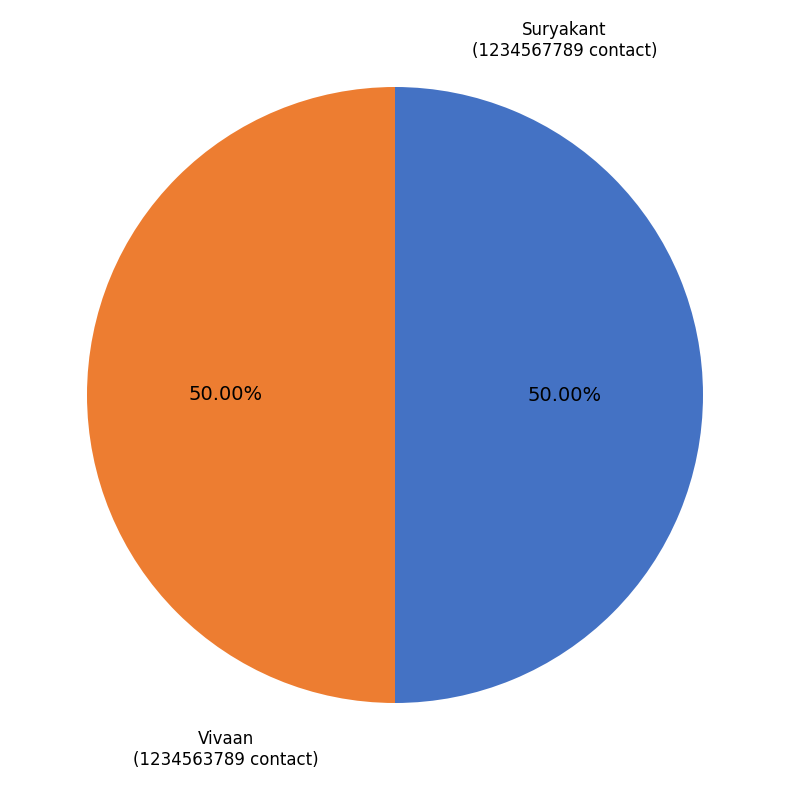

Approximately how many times larger is the value at Vivaan compared to Suryakant?

1.0